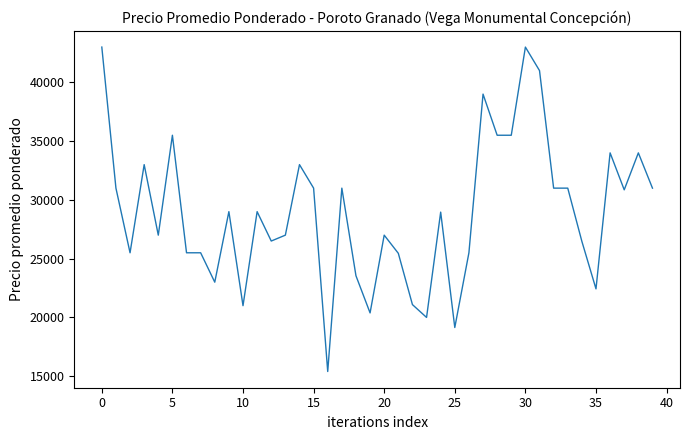

What is the maximum value shown in the chart?

43000